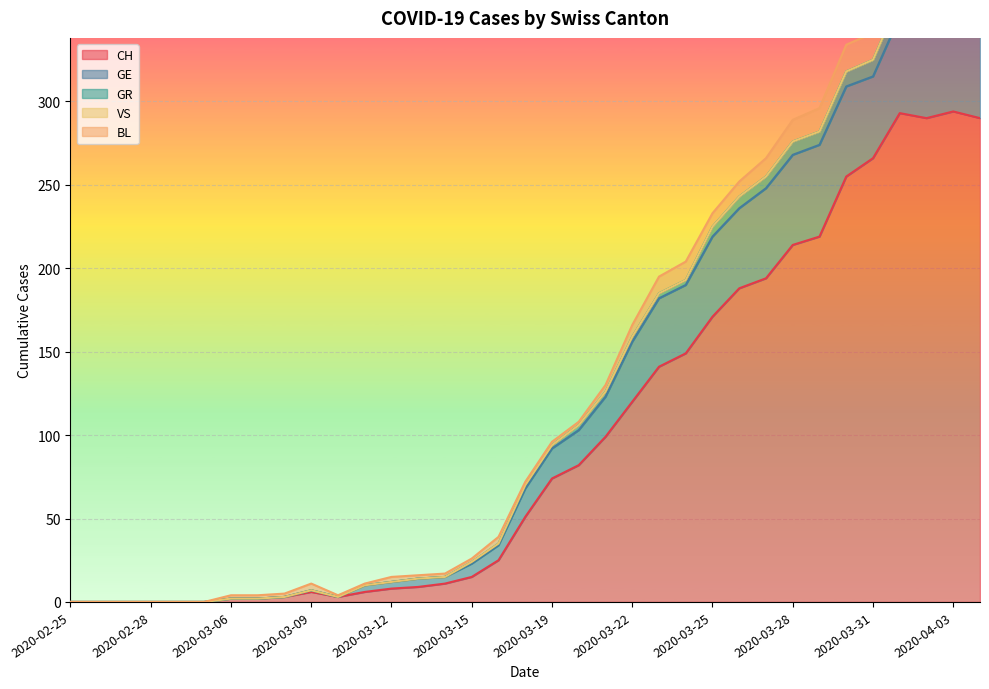

At which category is the sum across all series the highest?

2020-04-03